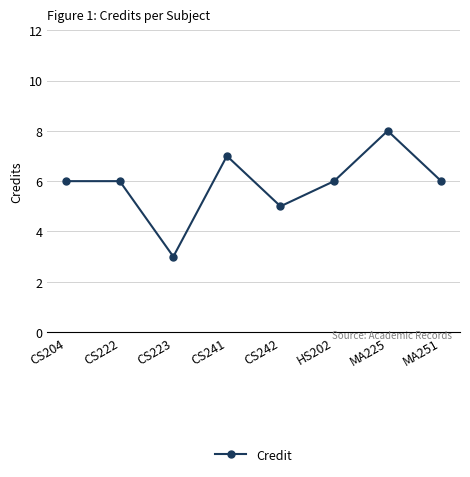

Approximately how many times larger is the value at CS223 compared to HS202?

0.5